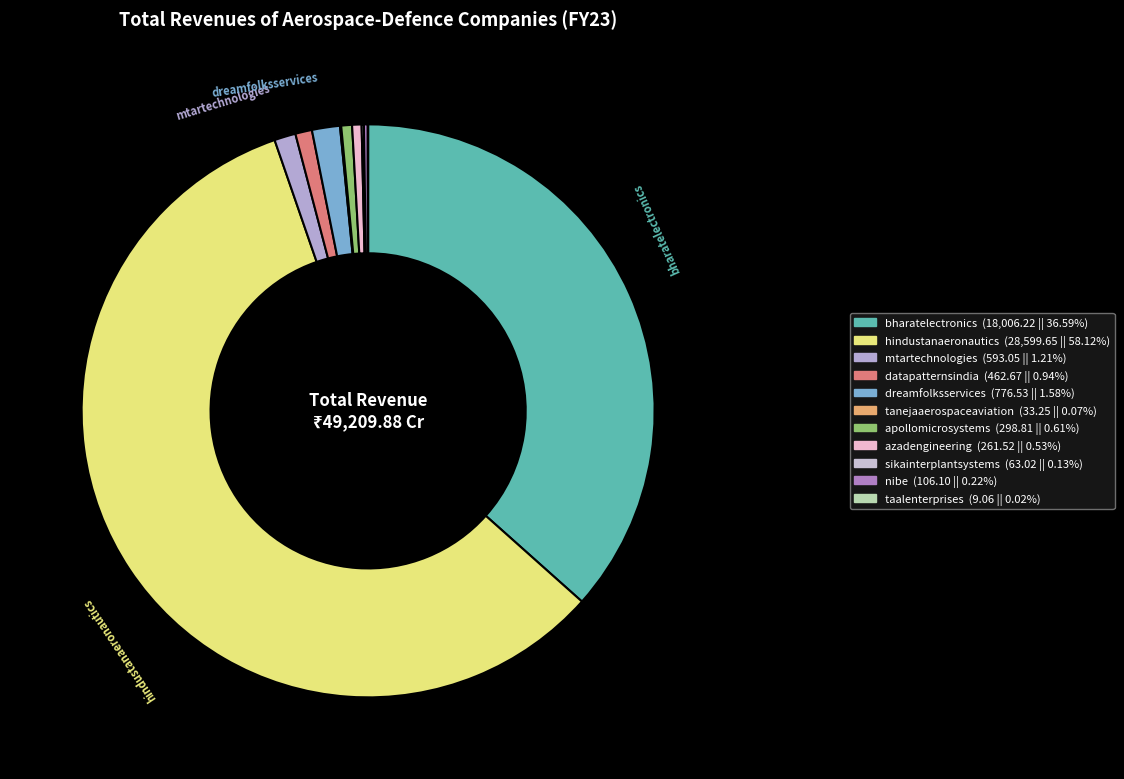

Is there a majority slice in this chart?

Yes